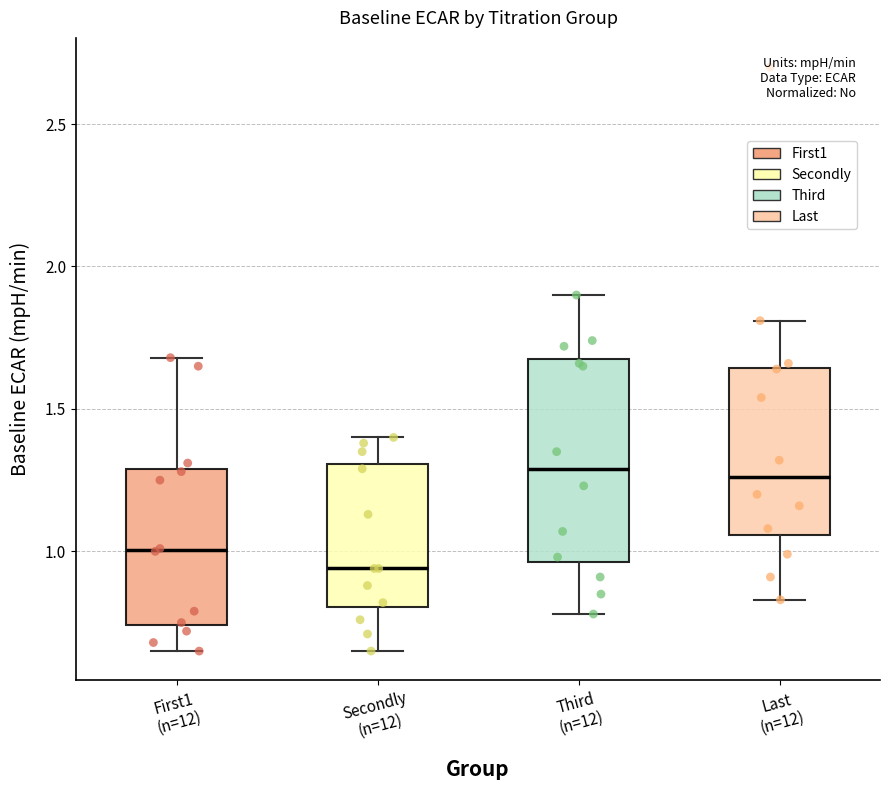

Reading left to right, transcribe this box plot: for each box, give where its median line is, the range the box spans, and where its two whiskers end, as read against the y-axis. The values are not printed on the chart, so give them approximately, as read against the axis.

First1 (n=12): median 1.00, box 0.75 to 1.30, whiskers 0.65 to 1.70
Secondly (n=12): median 0.95, box 0.80 to 1.30, whiskers 0.65 to 1.40
Third (n=12): median 1.30, box 0.95 to 1.70, whiskers 0.80 to 1.90
Last (n=12): median 1.25, box 1.05 to 1.65, whiskers 0.85 to 1.80